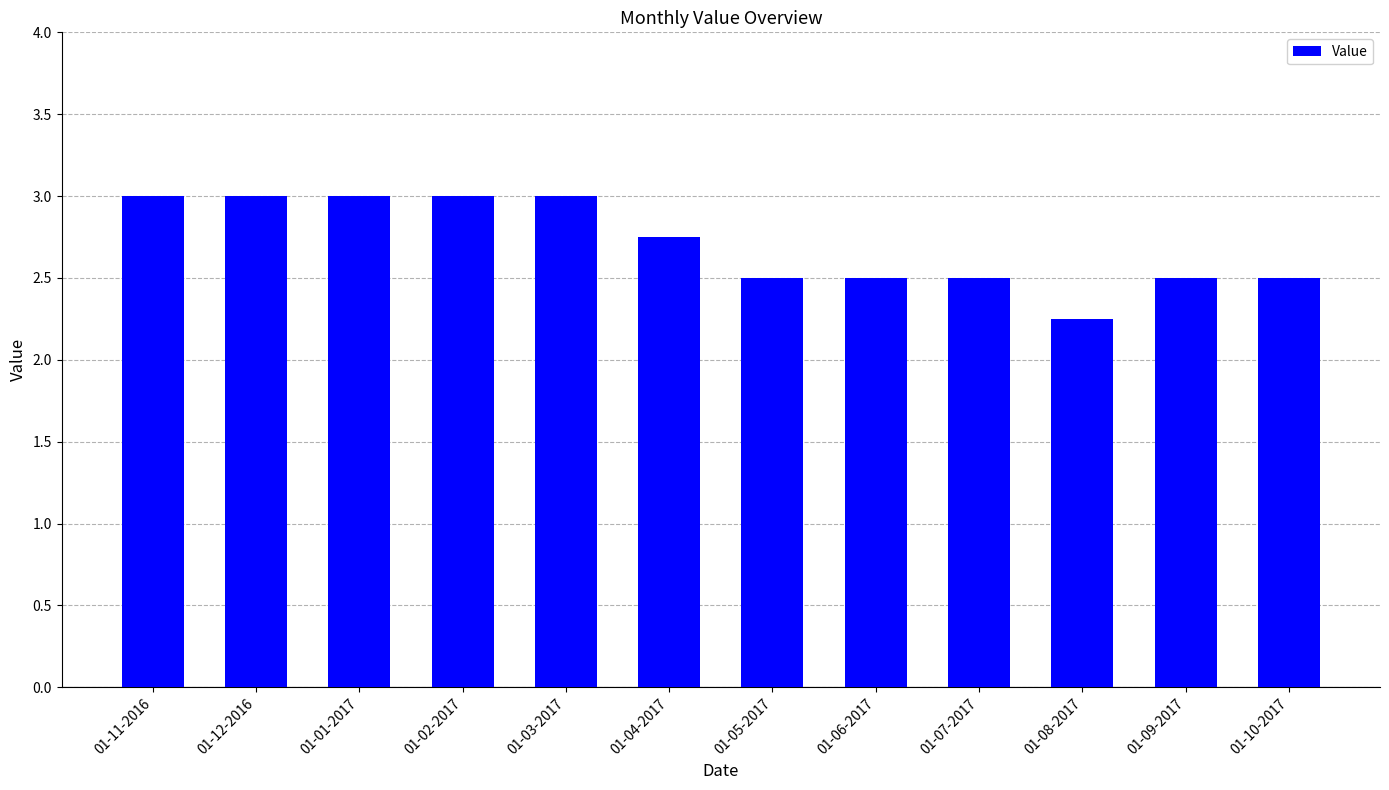

Count the number of data series in this chart.

1